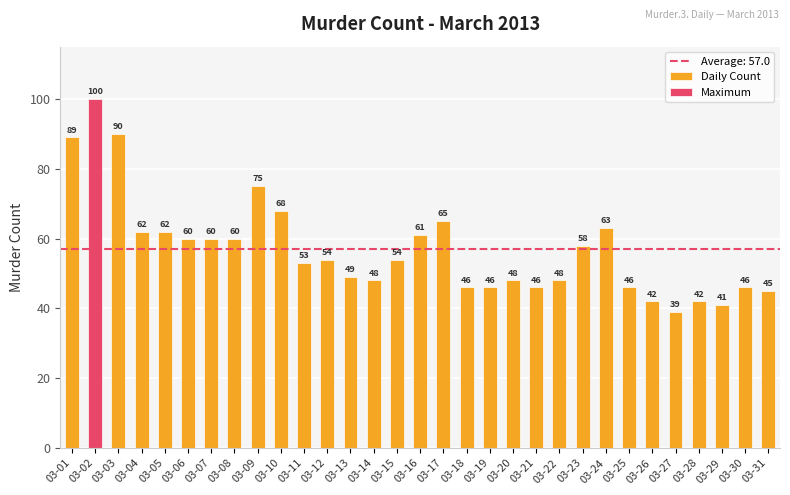

What is the sum of the values at 03-10 and 03-24?

131